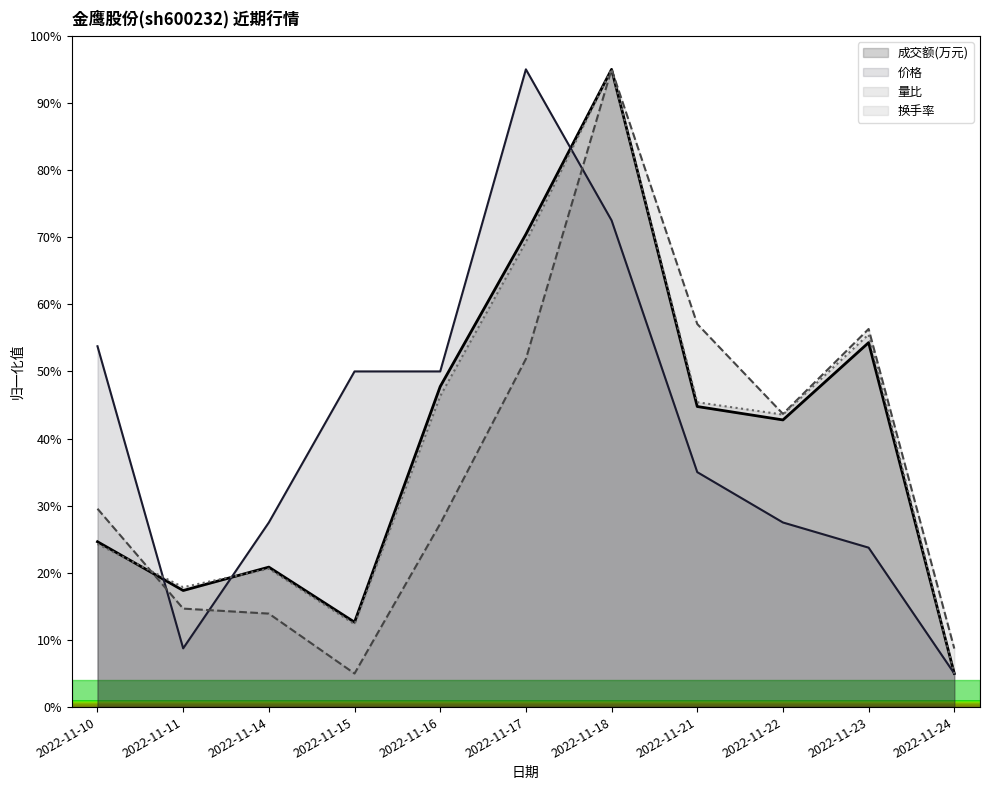

What is the approximate value of 换手率 at 2022-11-17?

69.3